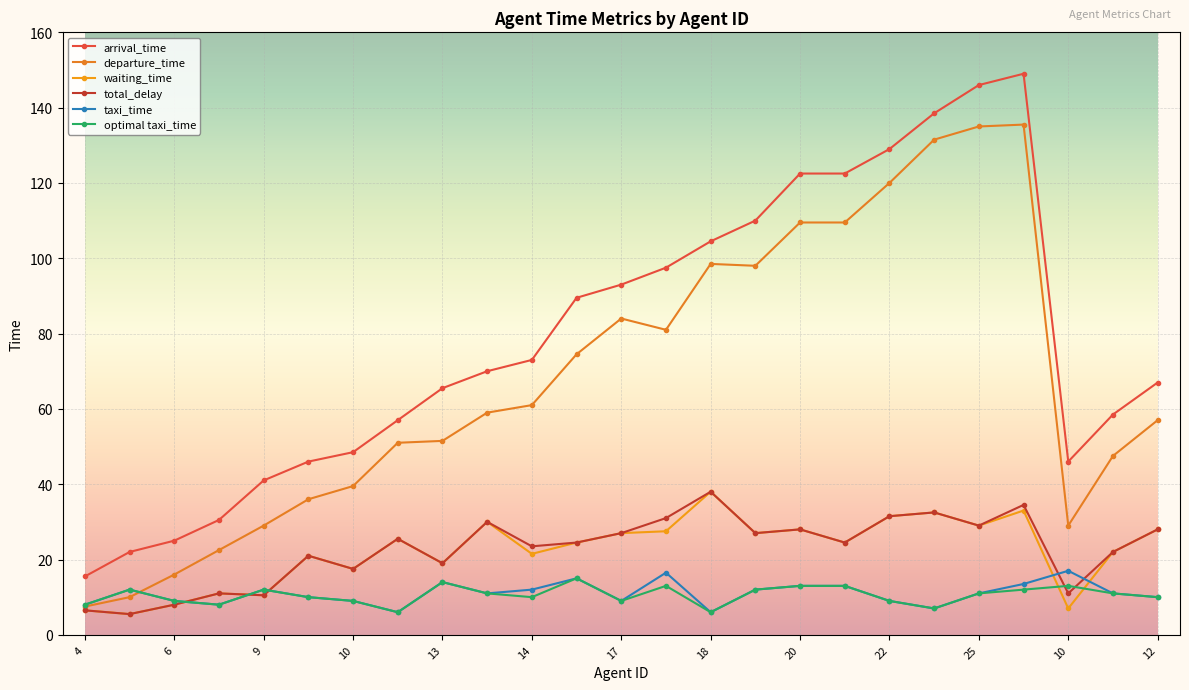

What are all the series names shown in the legend?

arrival_time, departure_time, waiting_time, total_delay, taxi_time, optimal taxi_time